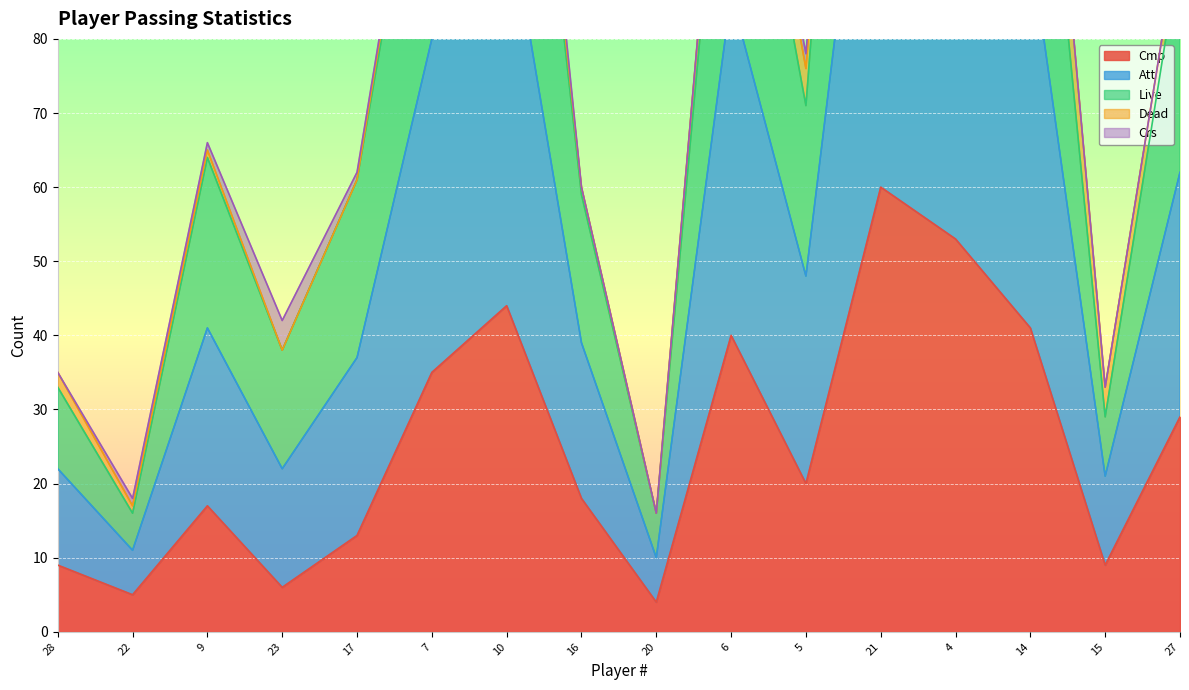

True or false: Cmp has a value of 4 at 20.

True